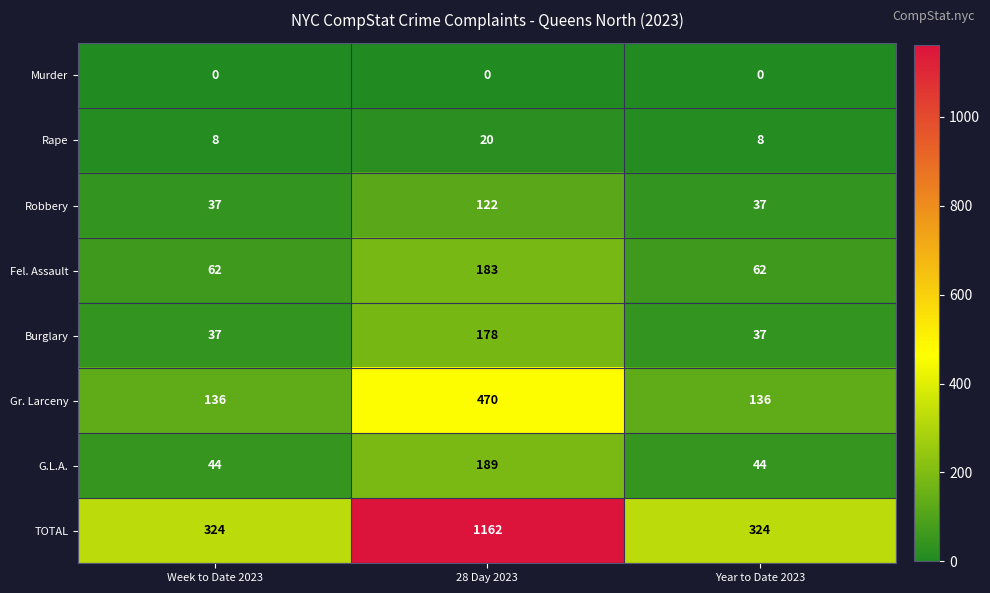

What value does the Rape series have at 28 Day 2023, to the nearest 10?

20